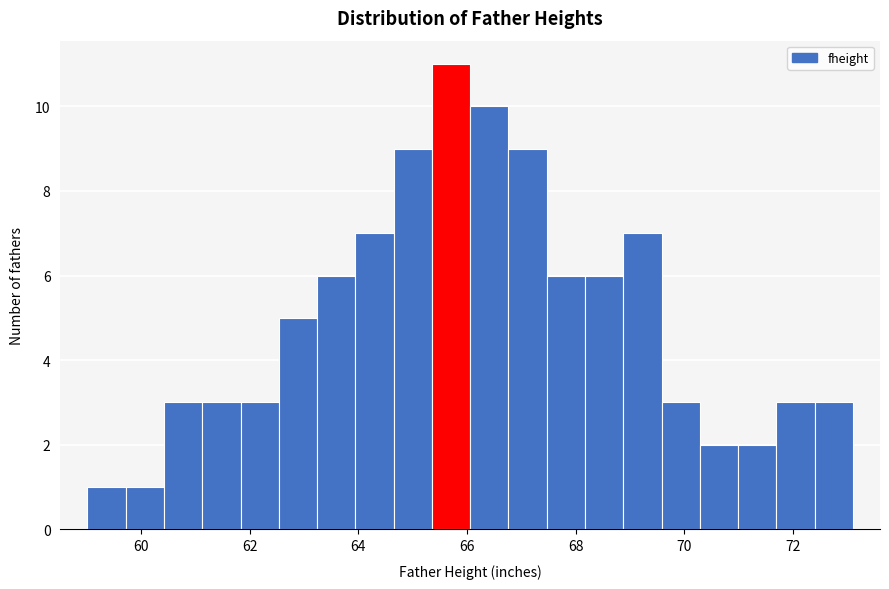

Read against the x-axis, roughly where is the centre of the tallest bar?

65.8